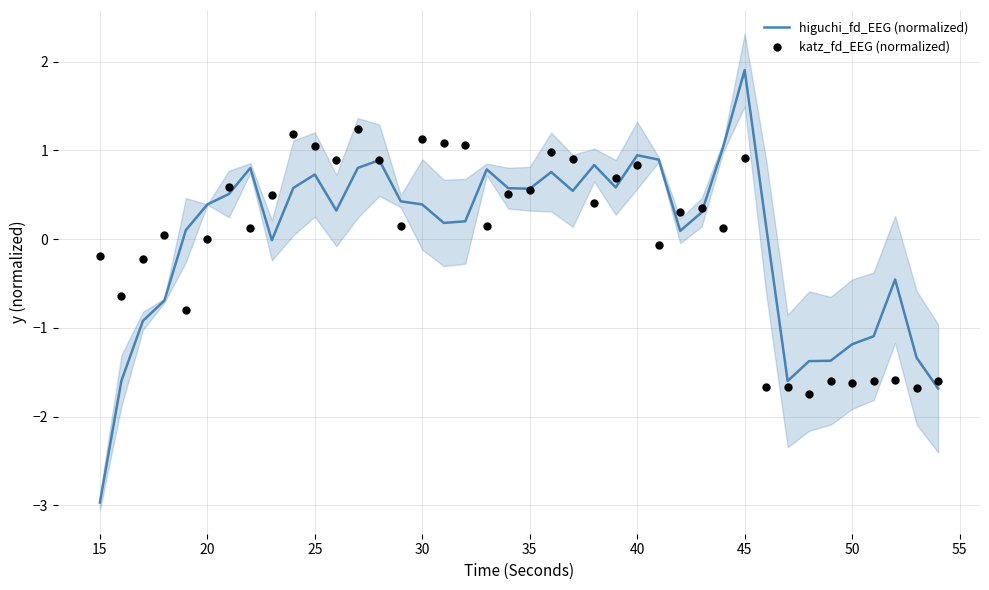

What are all the series names shown in the legend?

higuchi_fd_EEG (normalized), katz_fd_EEG (normalized)